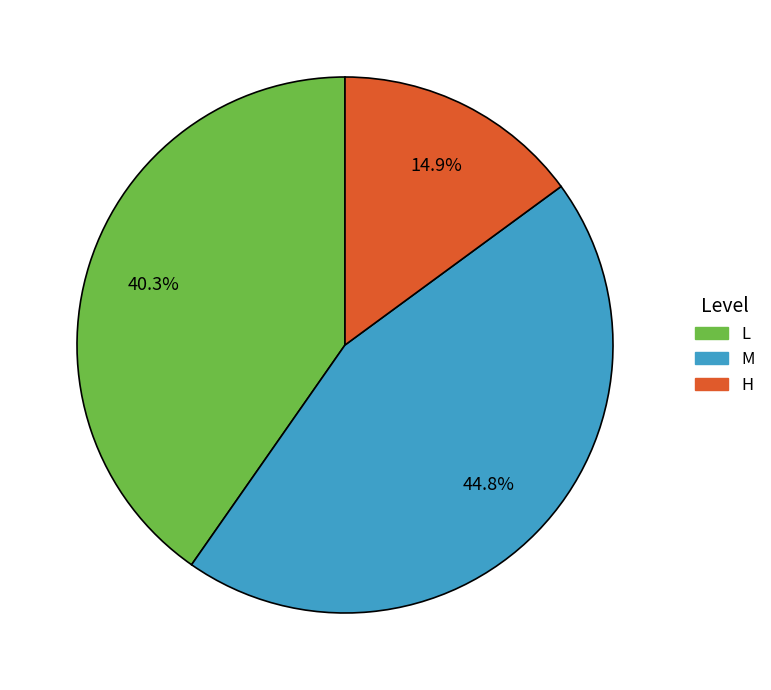

Approximately how many times larger is the value at L compared to H?

2.7